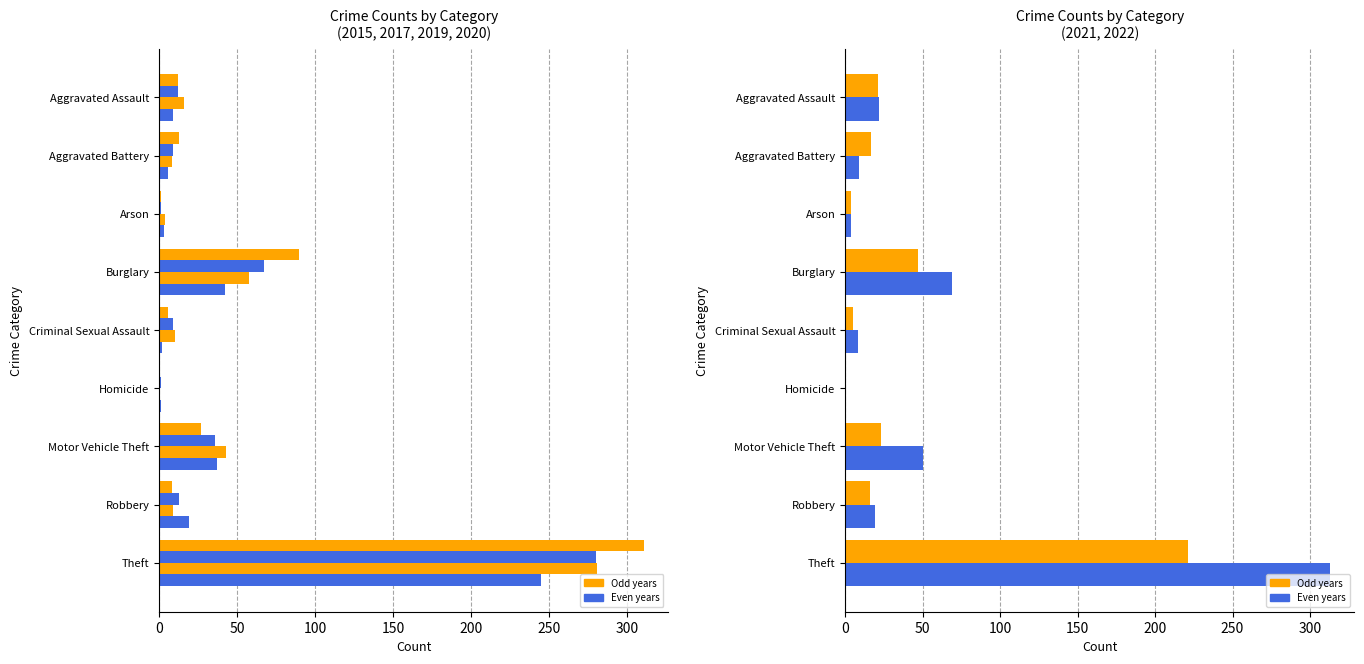

Is it true that 2019 equals 435 at Theft?

False